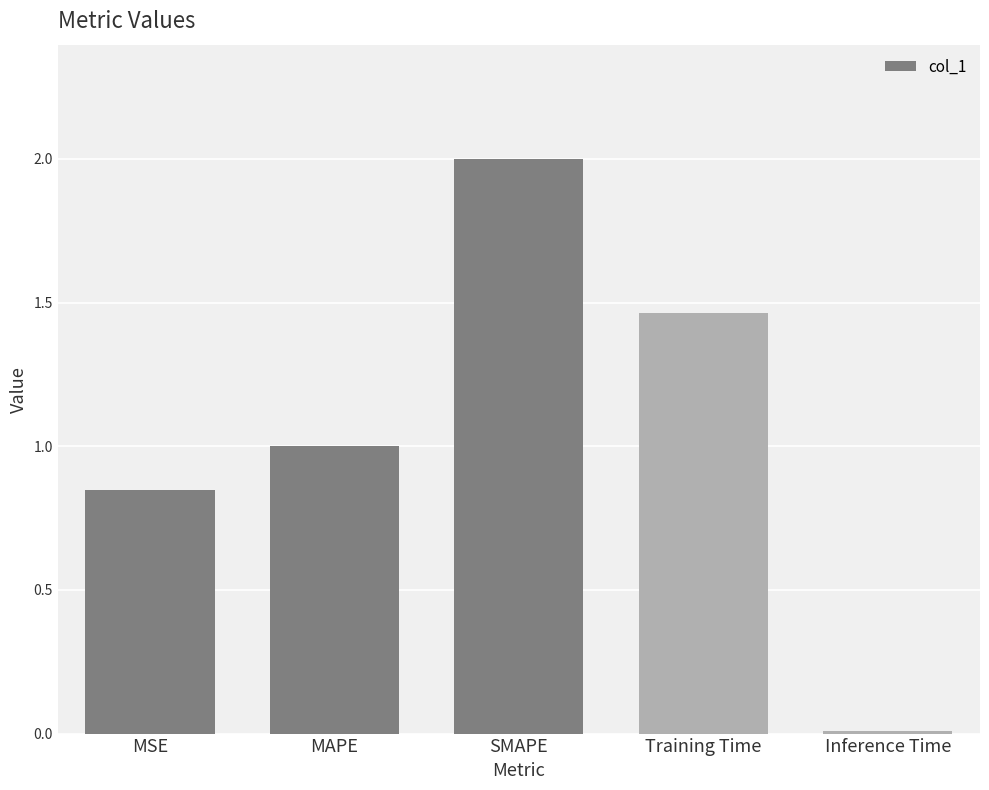

At which category does the chart reach its peak across all series?

SMAPE